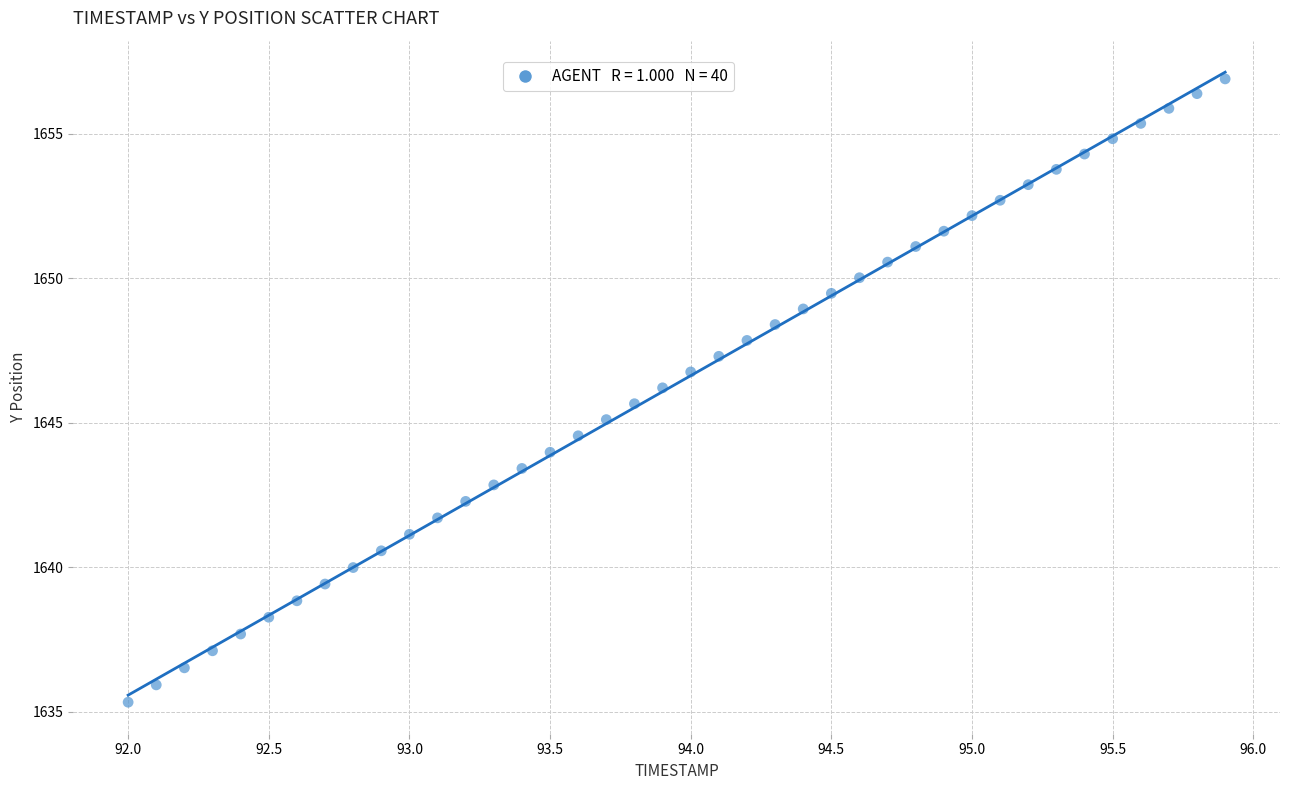

What is the range of Y values (max minus min)?

21.6